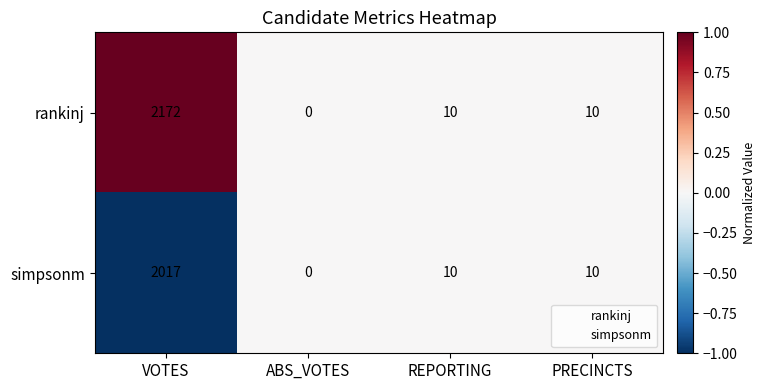

Is it true that rankinj equals 0 at ABS_VOTES?

True